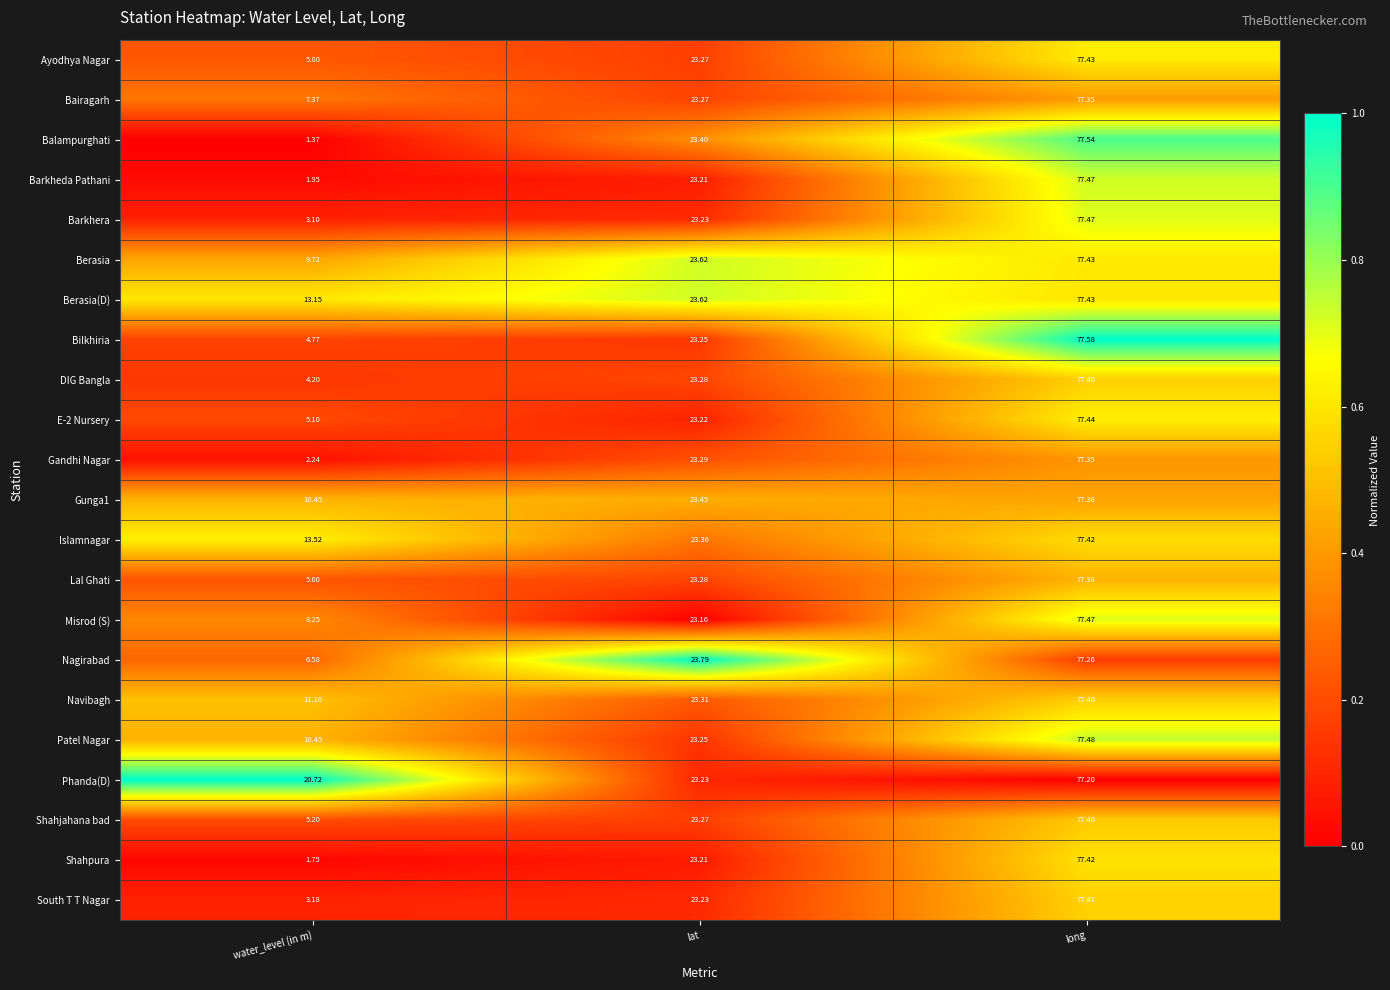

Between water_level (in m) and lat, which series saw the biggest shift?

Balampurghati